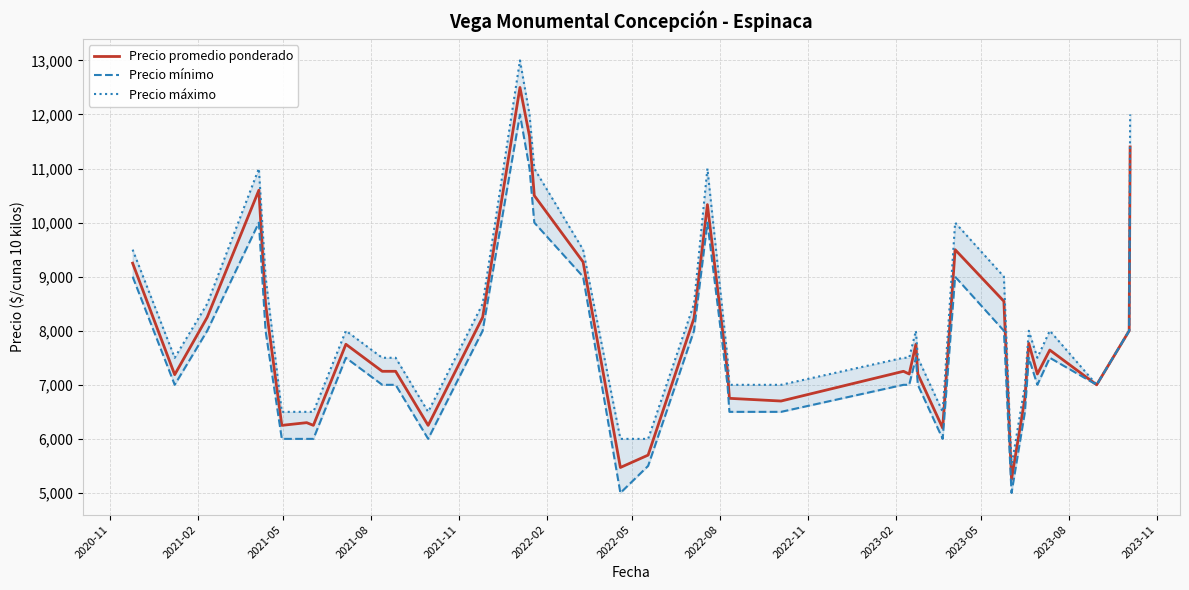

What is the lowest value of the Precio promedio ponderado series?

5250